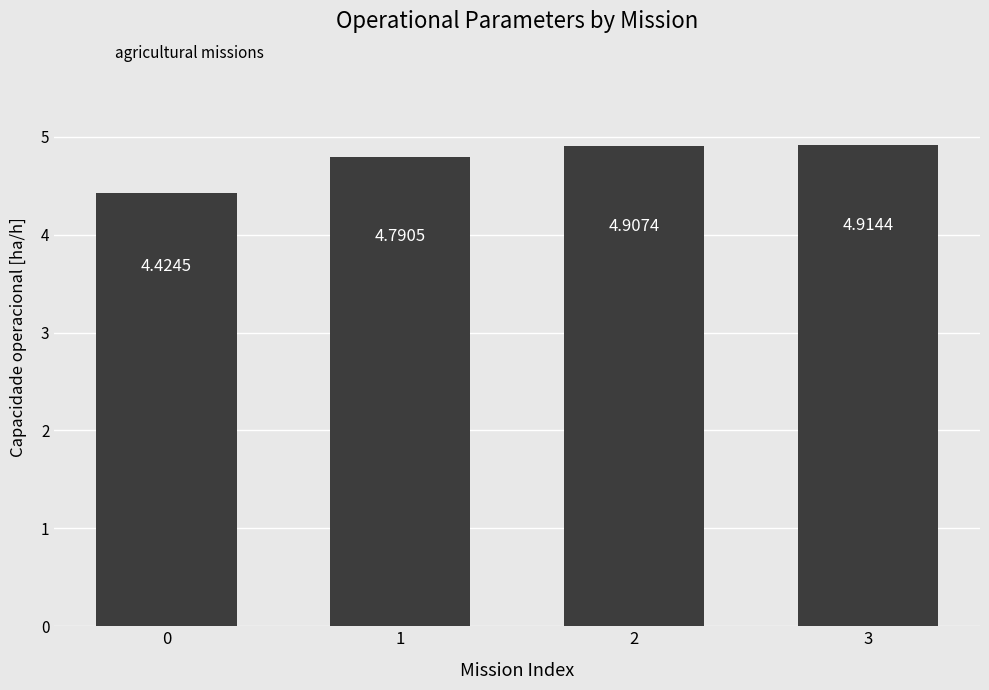

Which category has the highest value across all series?

3